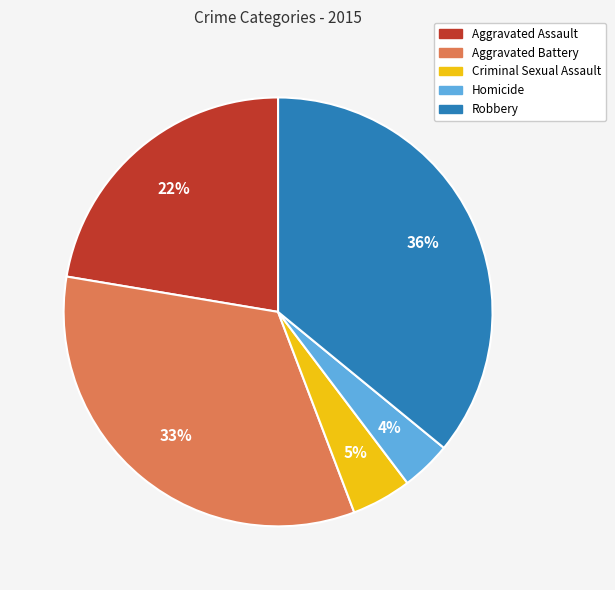

Is the sum of Robbery and Aggravated Battery greater than half?

Yes